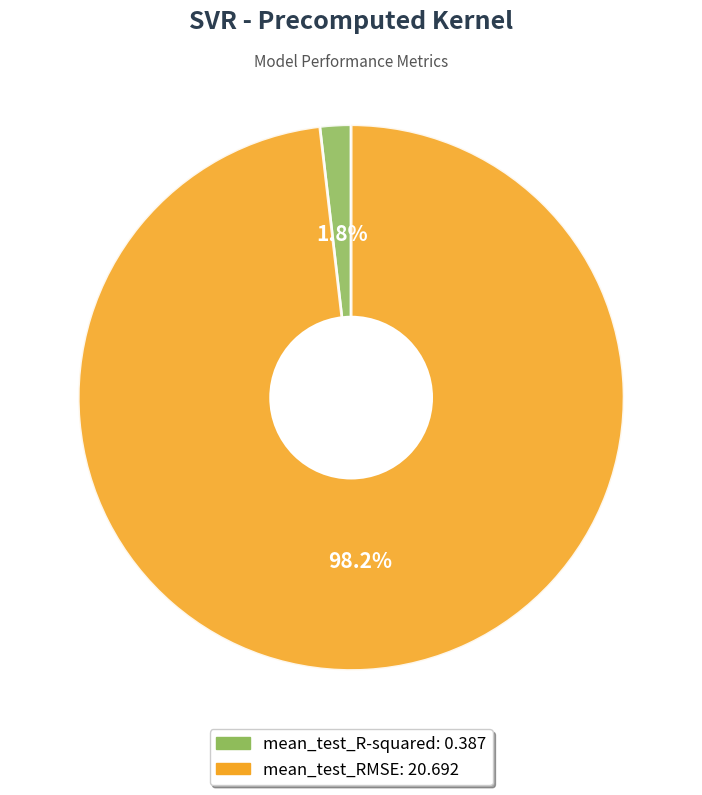

True or false: mean_test_R-squared accounts for 2% of the total.

True